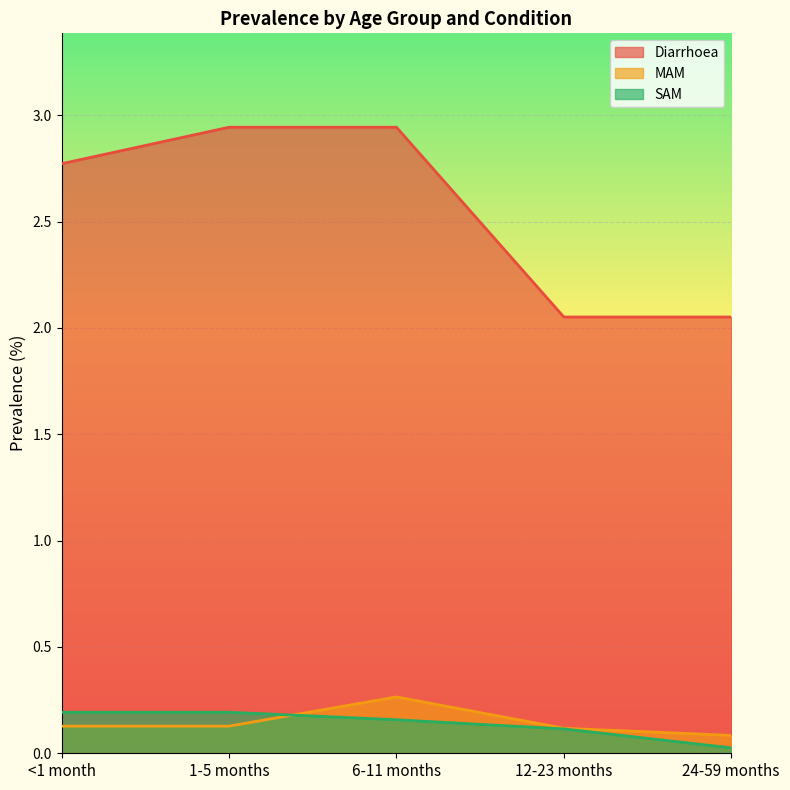

Reading left to right, list all the values displayed in this chart.

Diarrhoea: 2.8	2.9	2.9	2.1	2.1
MAM: 0.1	0.1	0.3	0.1	0.1
SAM: 0.2	0.2	0.2	0.1	0.0